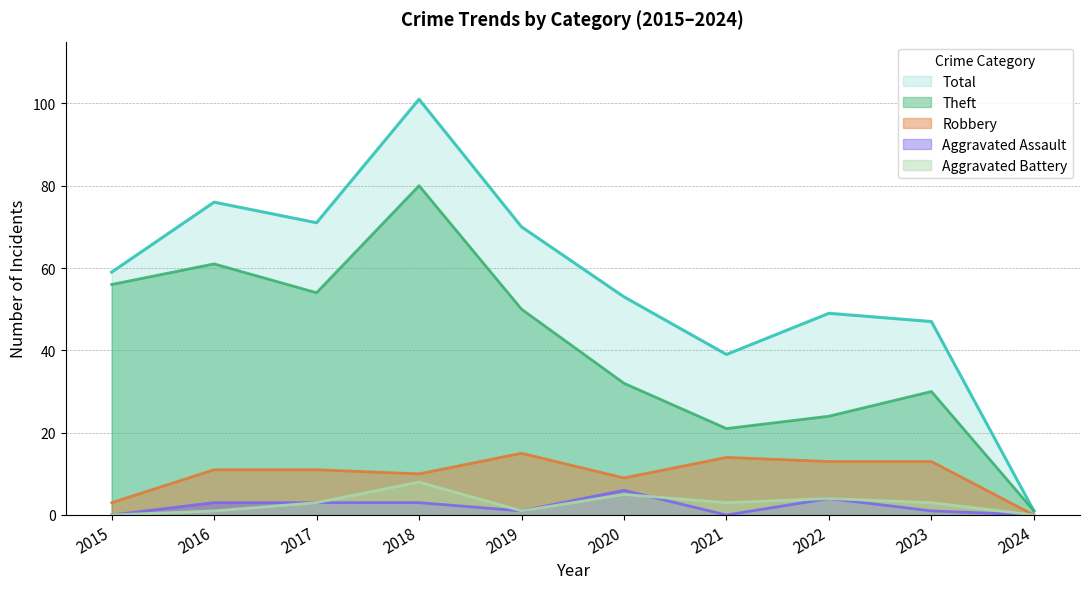

At which label does Total first exceed 59?

2016